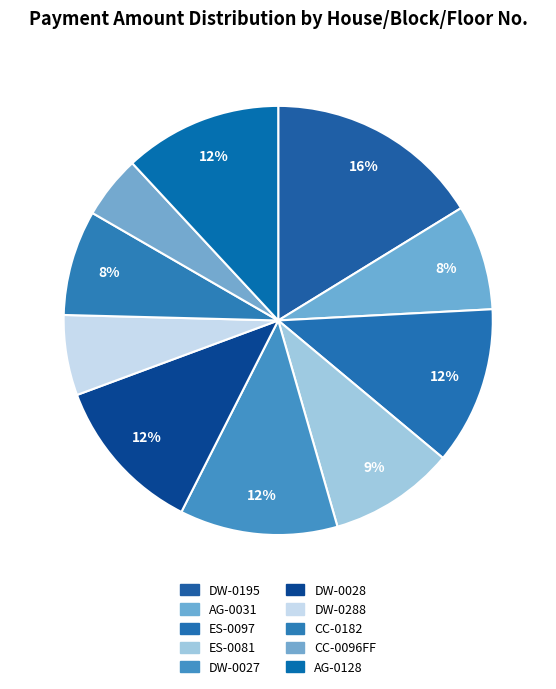

Which slice is the largest?

DW-0195